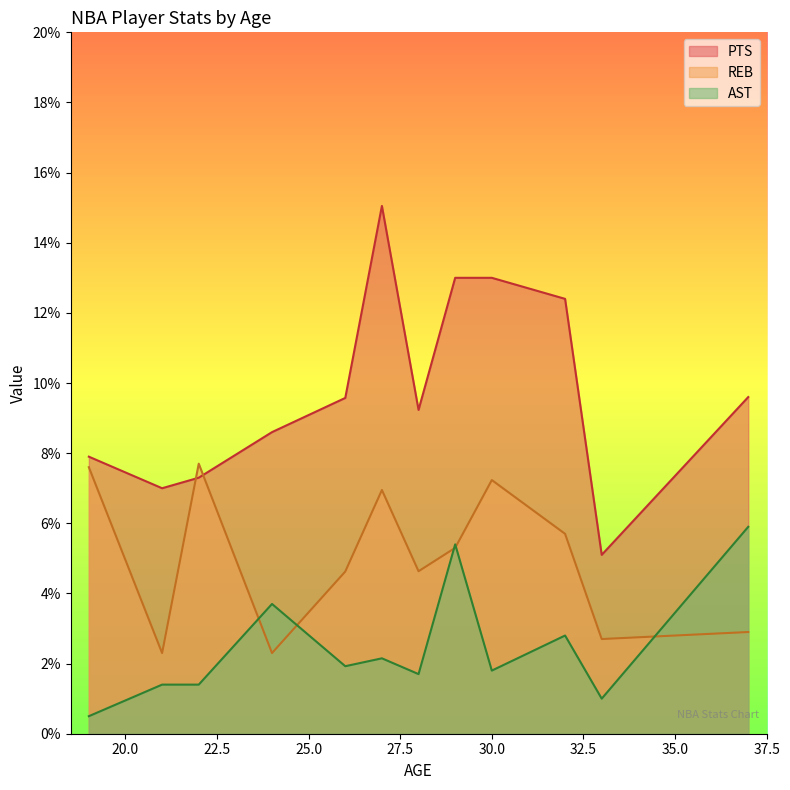

What is the smallest value displayed?

0.4